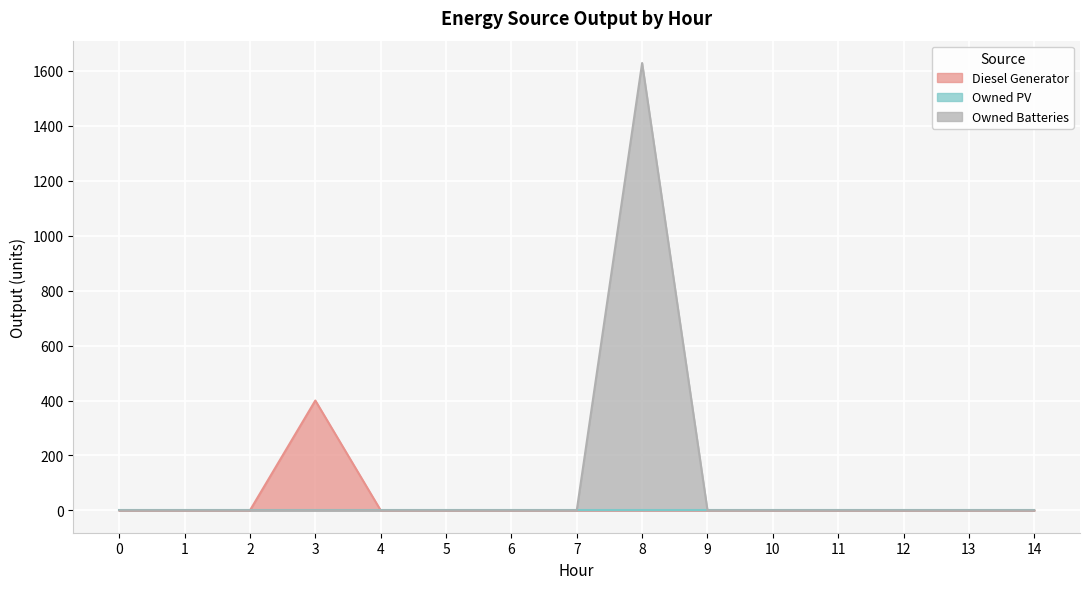

List the labels in order of Owned Batteries value, smallest first.

0, 1, 2, 3, 4, 5, 6, 7, 9, 10, 11, 12, 13, 14, 8